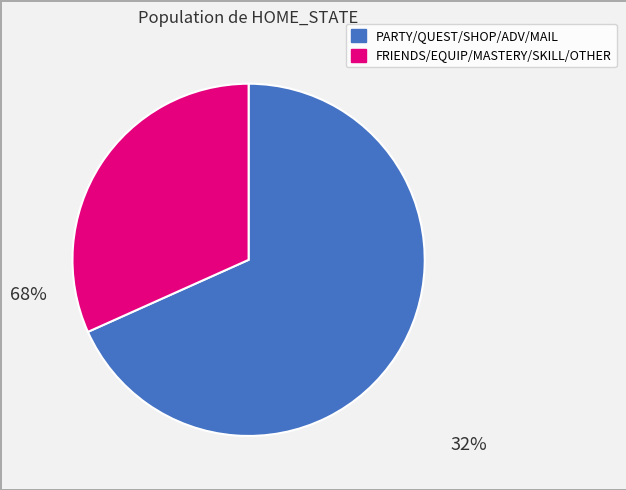

Rank the categories by value from highest to lowest.

PARTY/QUEST/SHOP/ADV/MAIL, FRIENDS/EQUIP/MASTERY/SKILL/OTHER